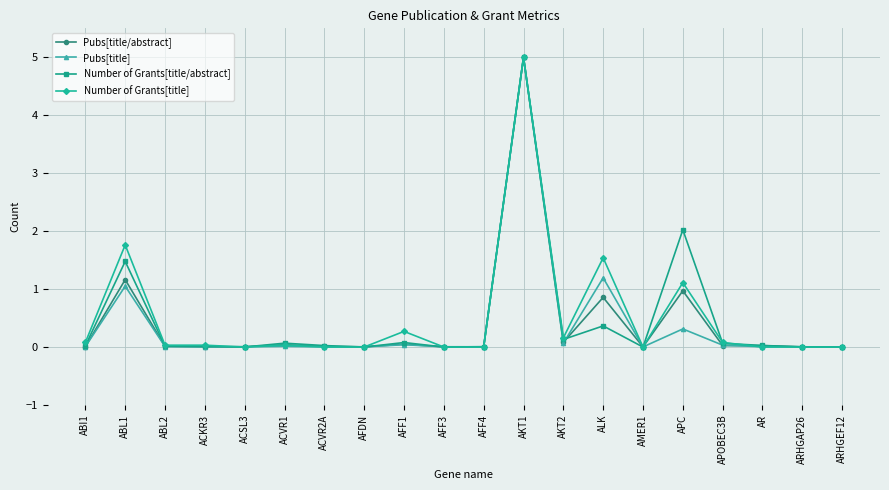

What is the difference between the Number of Grants[title] values at AKT2 and ACVR2A?

0.2